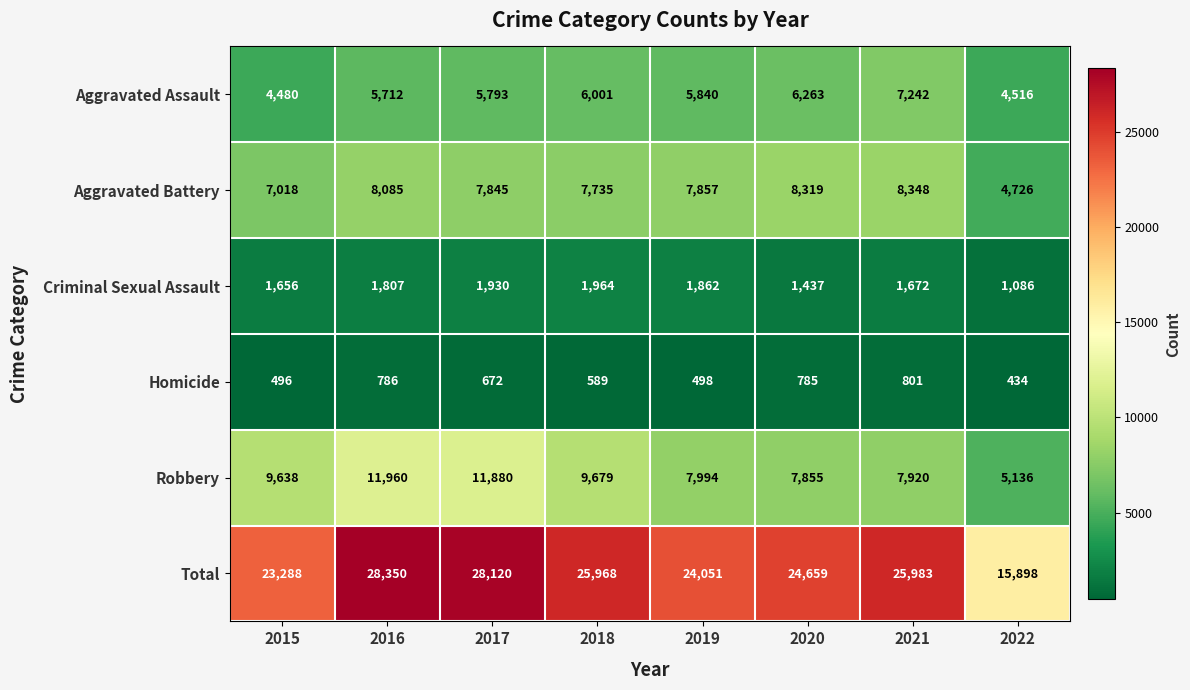

At how many categories does at least one series exceed 5554?

8